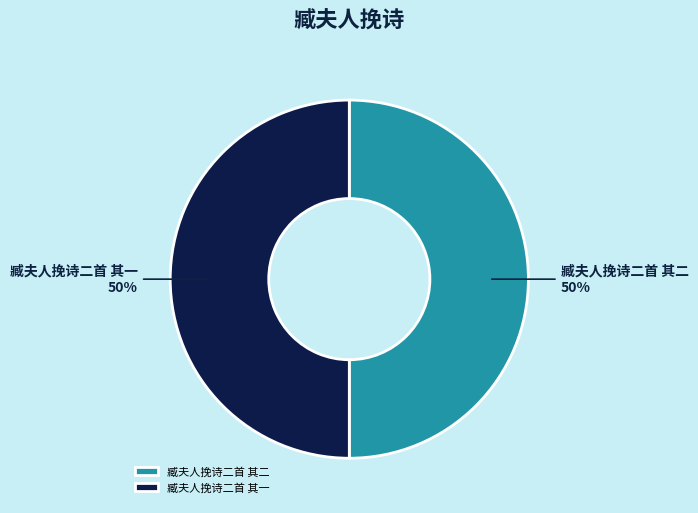

Do 臧夫人挽诗二首 其一 and 臧夫人挽诗二首 其二 together represent more than half of the pie?

Yes